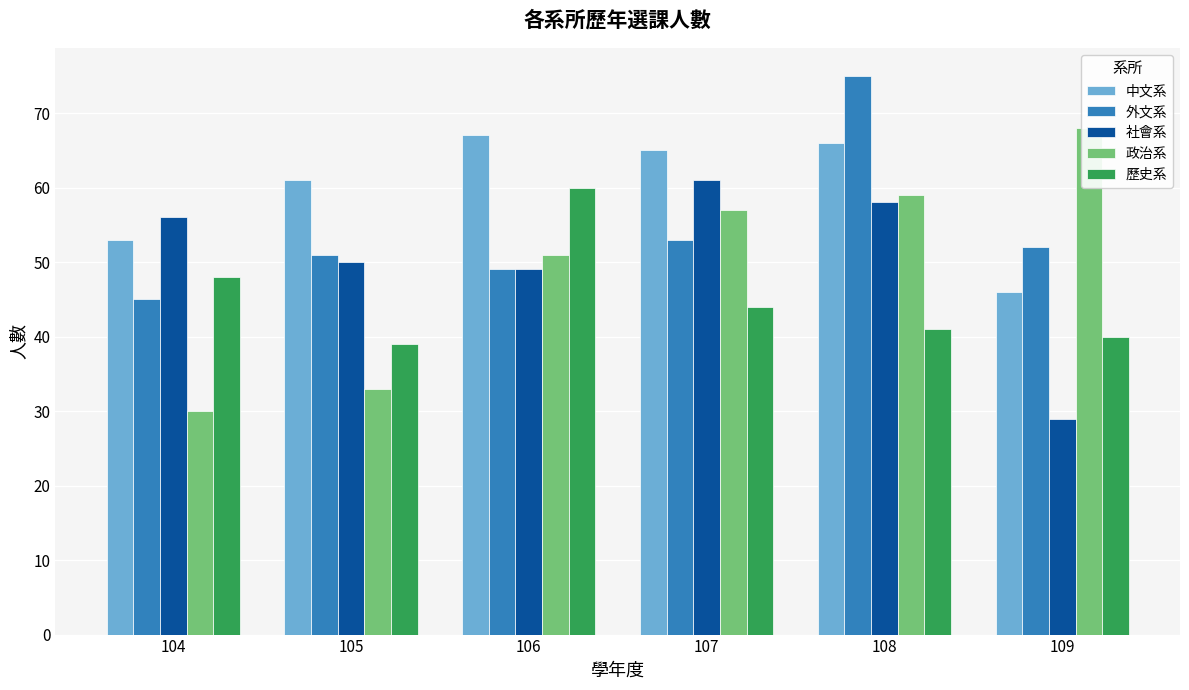

What is the minimum value for 歷史系?

39